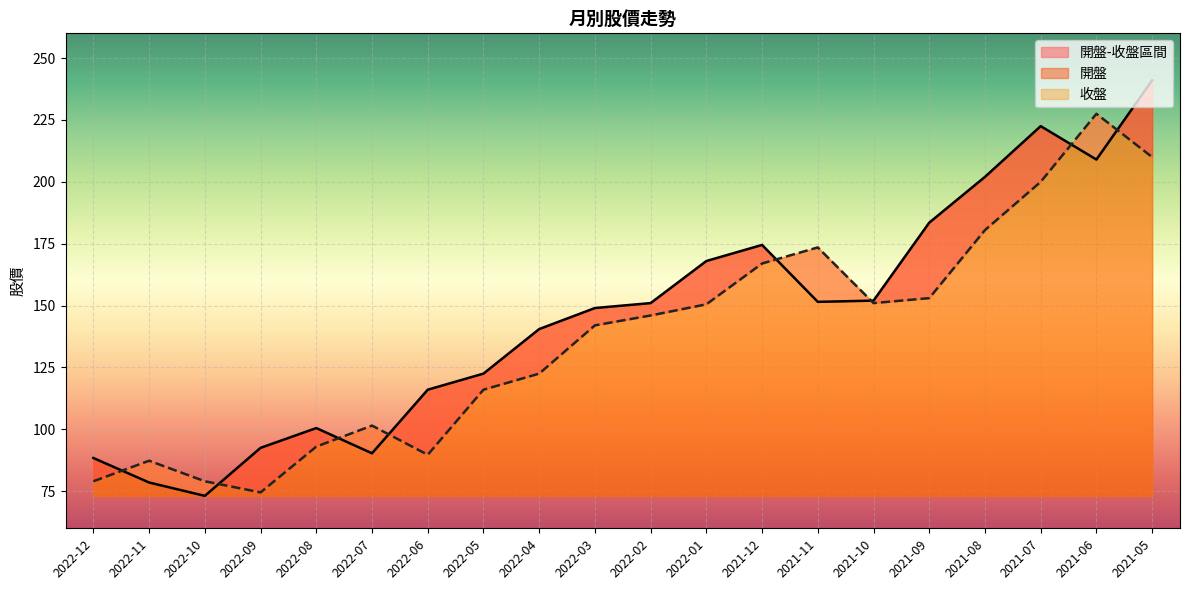

Reading left to right, what are all the values shown in this chart?

開盤: 88.4	78.5	73.1	92.5	100.5	90.3	116.0	122.5	140.5	149.0	151.0	168.0	174.5	151.5	152.0	183.5	202.0	222.5	209.0	241.0
收盤: 79.0	87.3	79.0	74.5	93.0	101.5	89.7	116.0	122.5	142.0	146.0	150.5	167.0	173.5	151.0	153.0	180.5	200.0	227.5	210.0